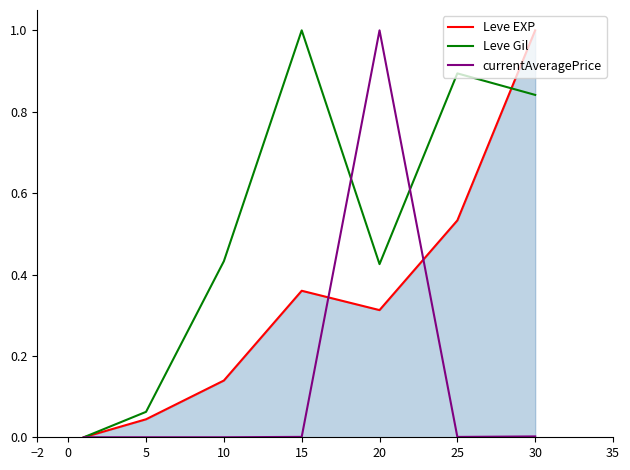

Which series has the largest total across all categories?

Leve Gil